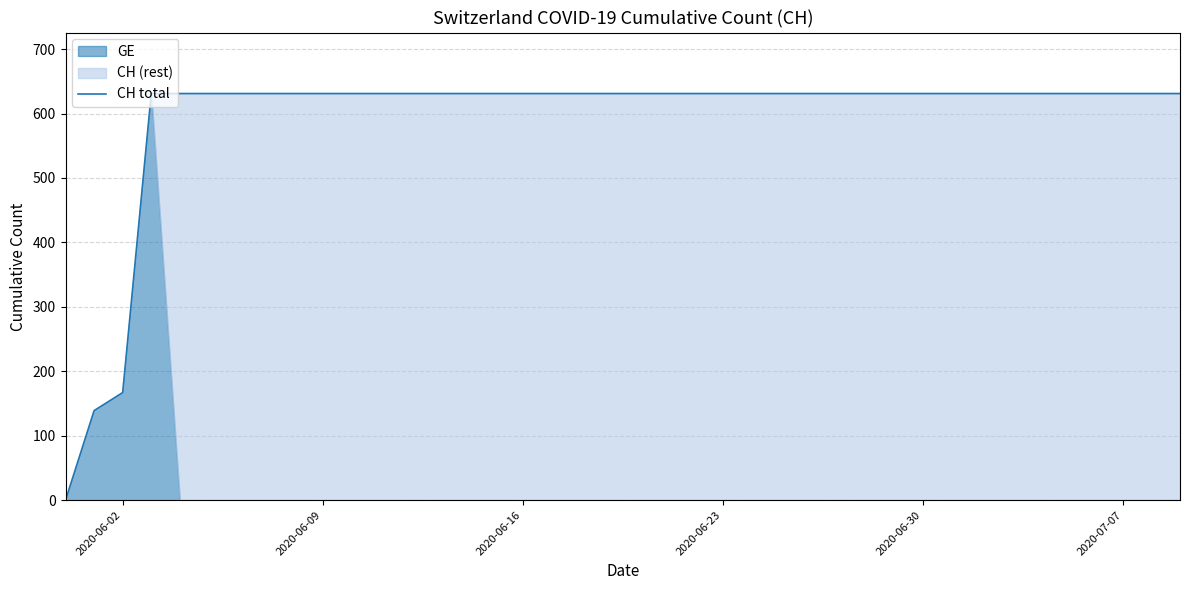

Where is CH total nearest to the value 315?

2020-06-02